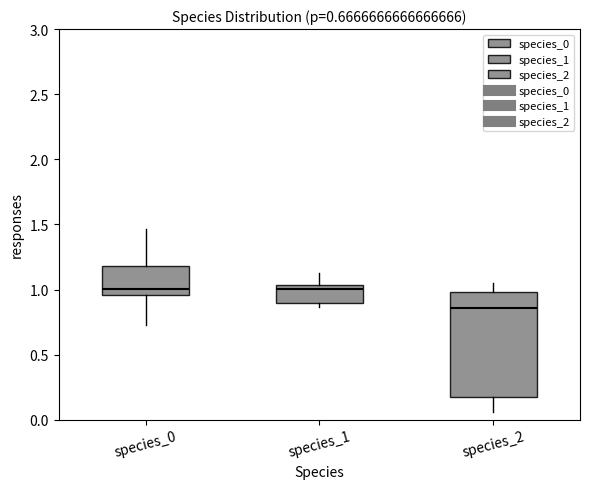

Comparing the boxes themselves (not the whiskers), which one is the tallest?

species_2